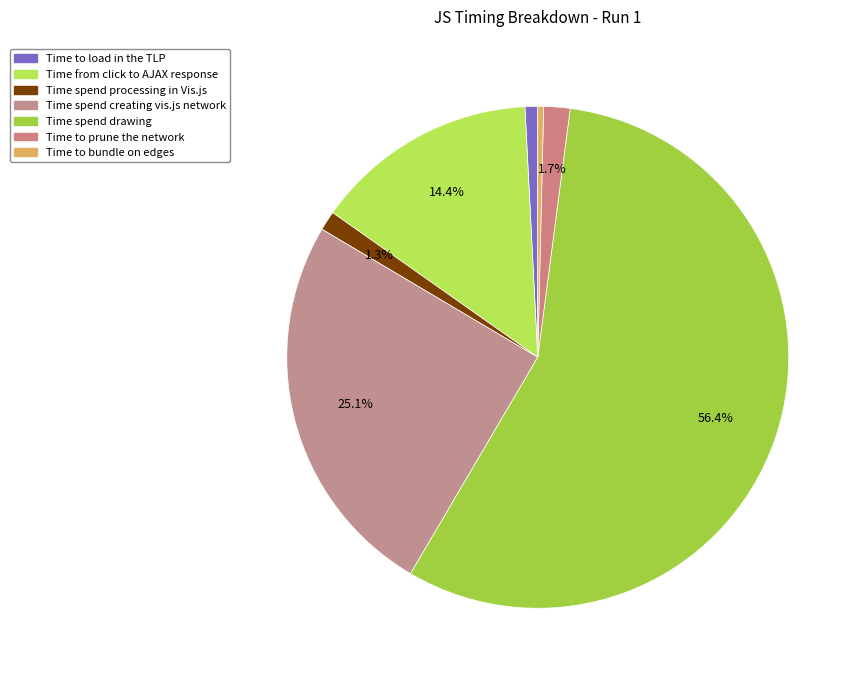

Count the number of slices in the pie.

7